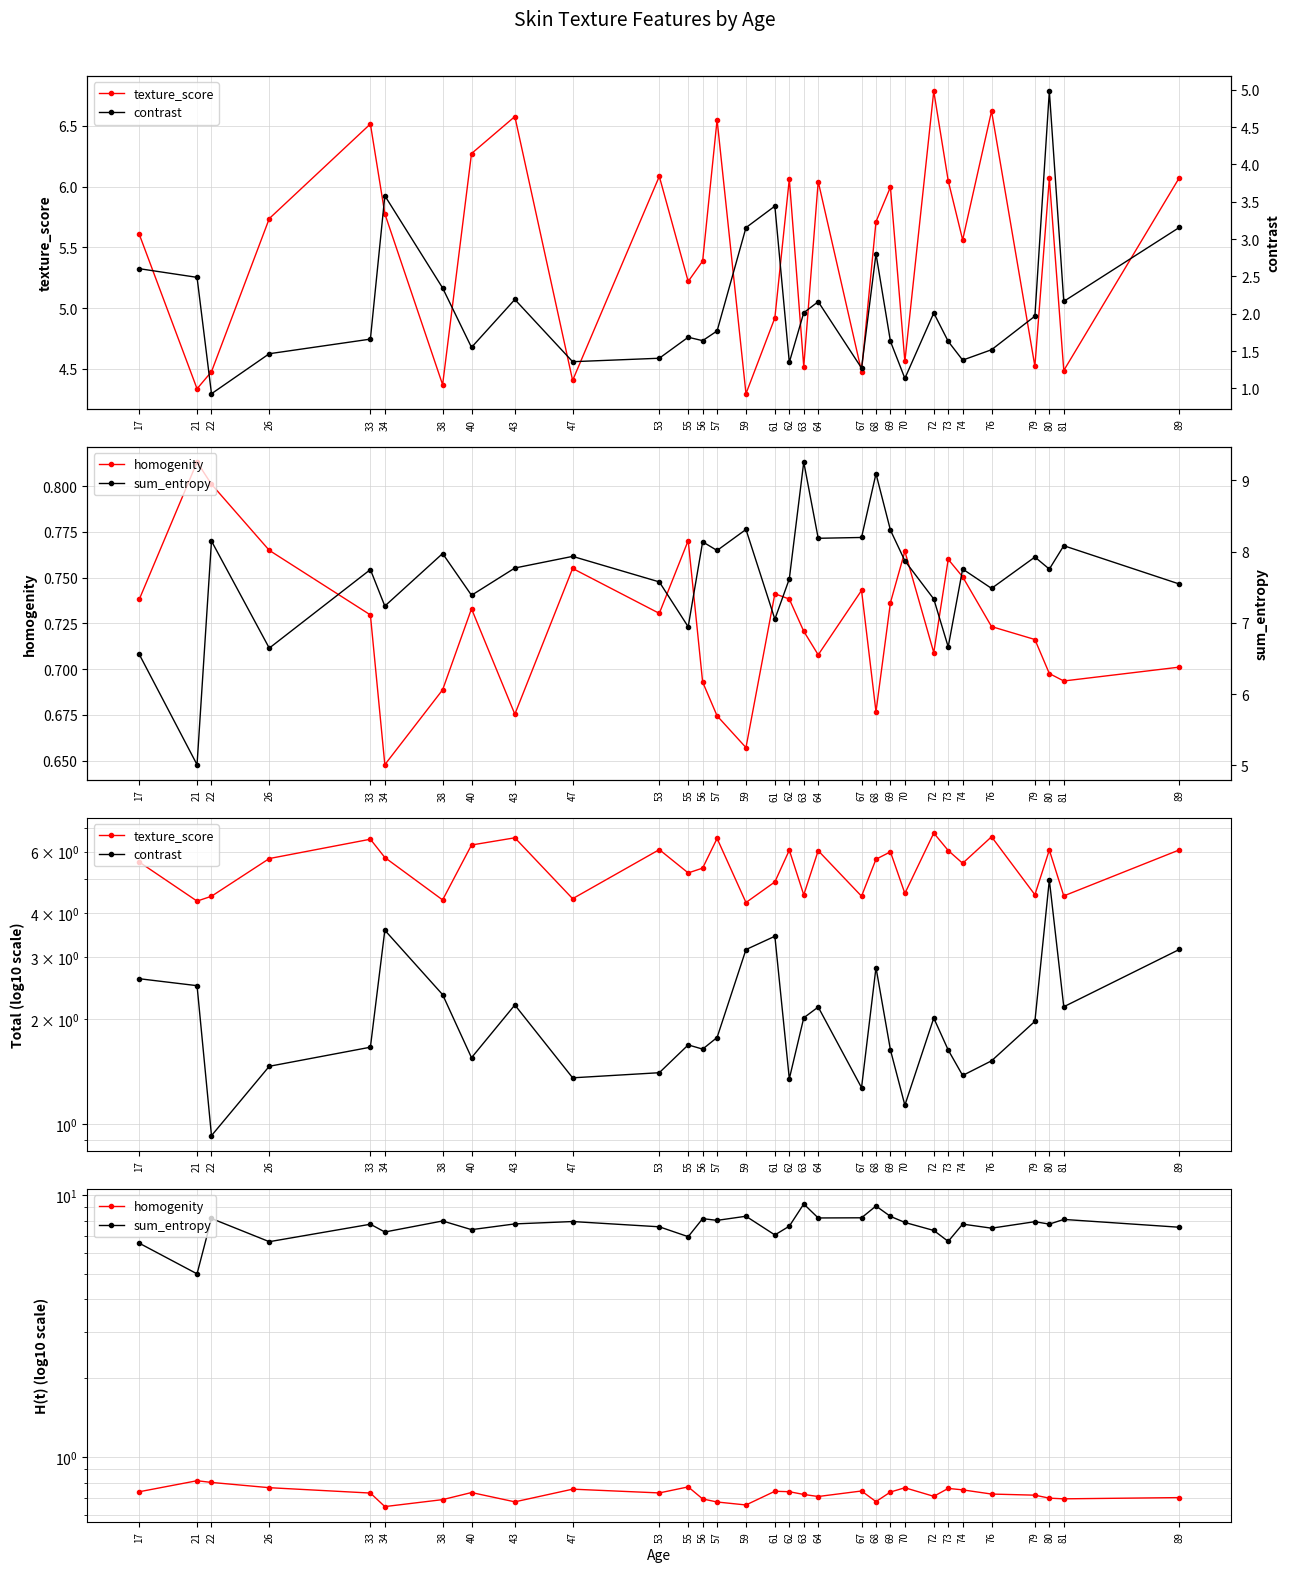

How many lines are shown in the chart?

4